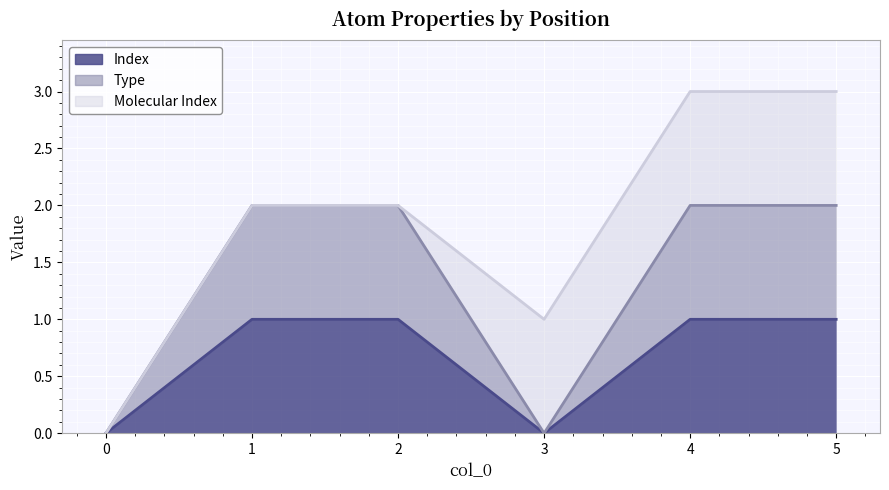

True or false: Index and Type cross at least once.

False